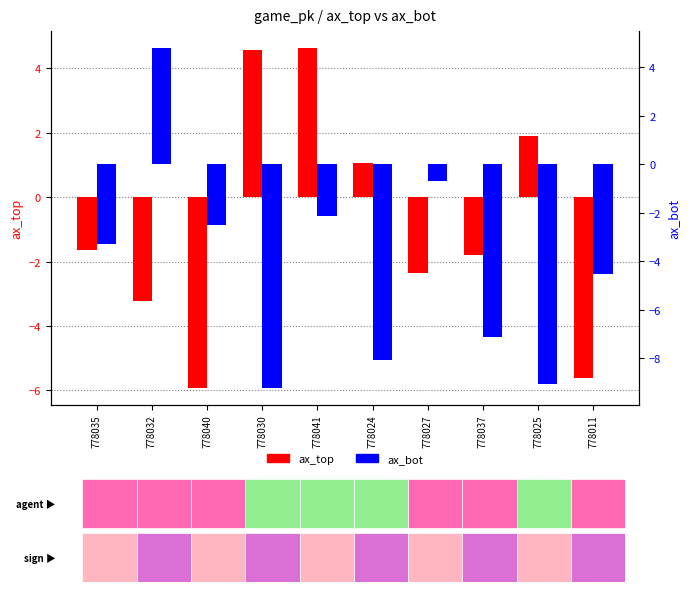

Which category has the lowest value across all series?

778030